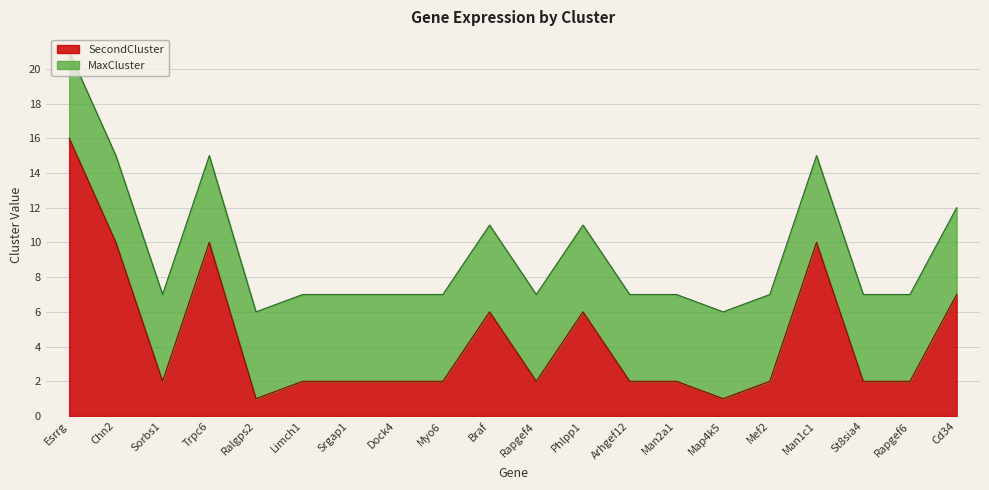

At which category is the sum across all series the highest?

Esrrg